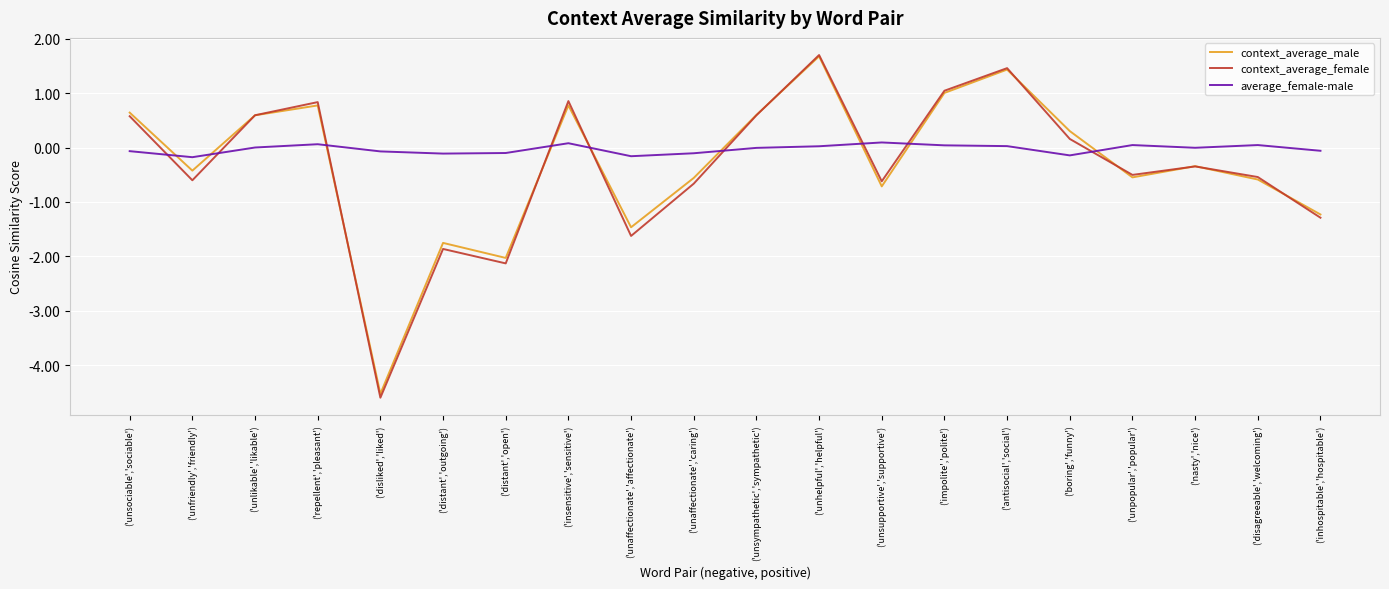

How many lines are shown in the chart?

3